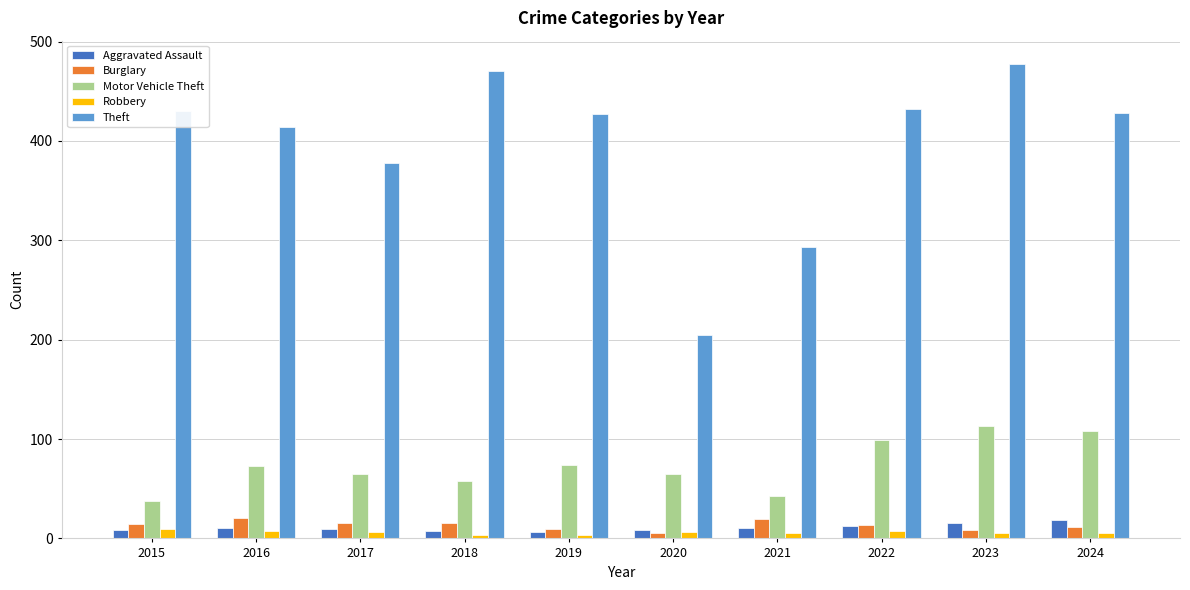

What is the value of the Aggravated Assault bar at the 2nd from the left?

10